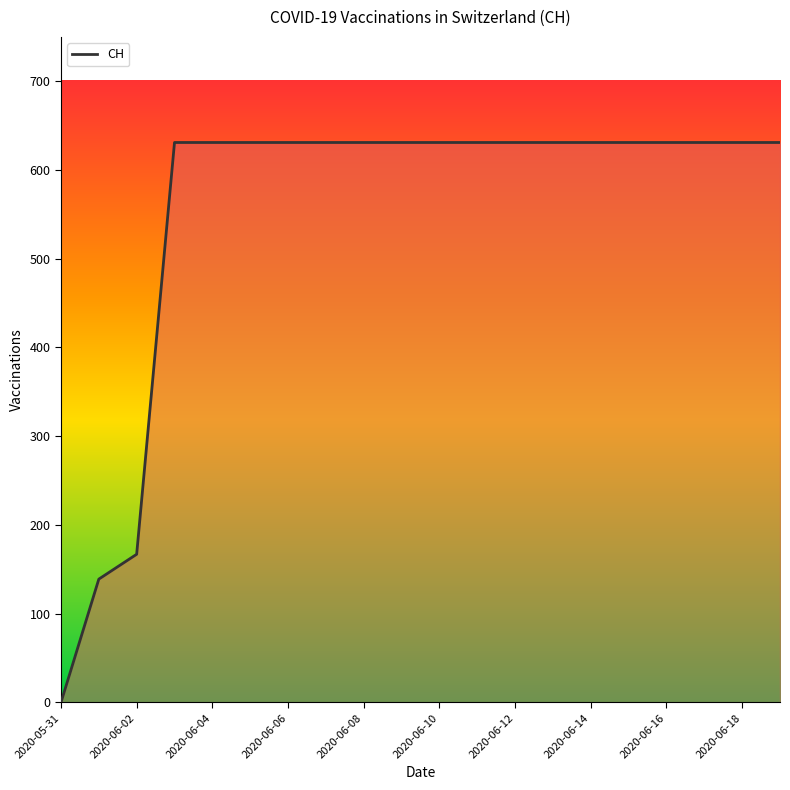

List the labels in order of value, smallest first.

2020-05-31, 2020-06-01, 2020-06-02, 2020-06-03, 2020-06-04, 2020-06-05, 2020-06-06, 2020-06-07, 2020-06-08, 2020-06-09, 2020-06-10, 2020-06-11, 2020-06-12, 2020-06-13, 2020-06-14, 2020-06-15, 2020-06-16, 2020-06-17, 2020-06-18, 2020-06-19